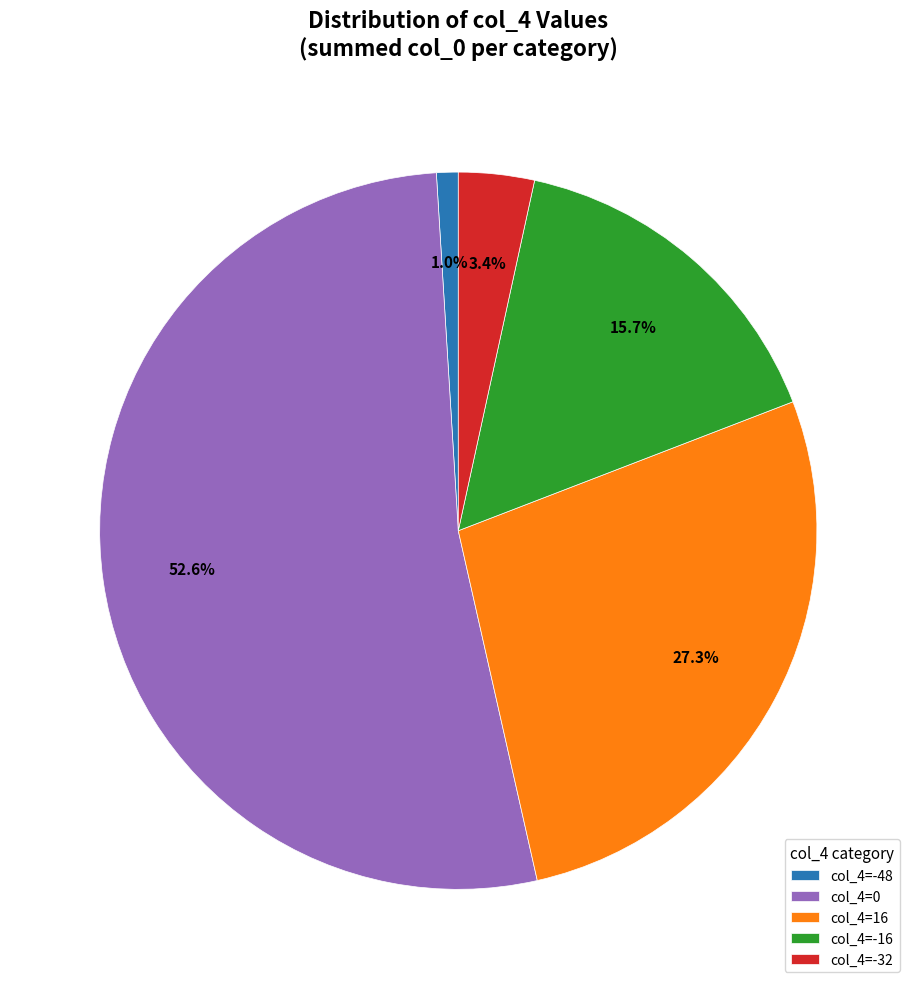

Which category has the biggest portion of the pie?

col_4=0